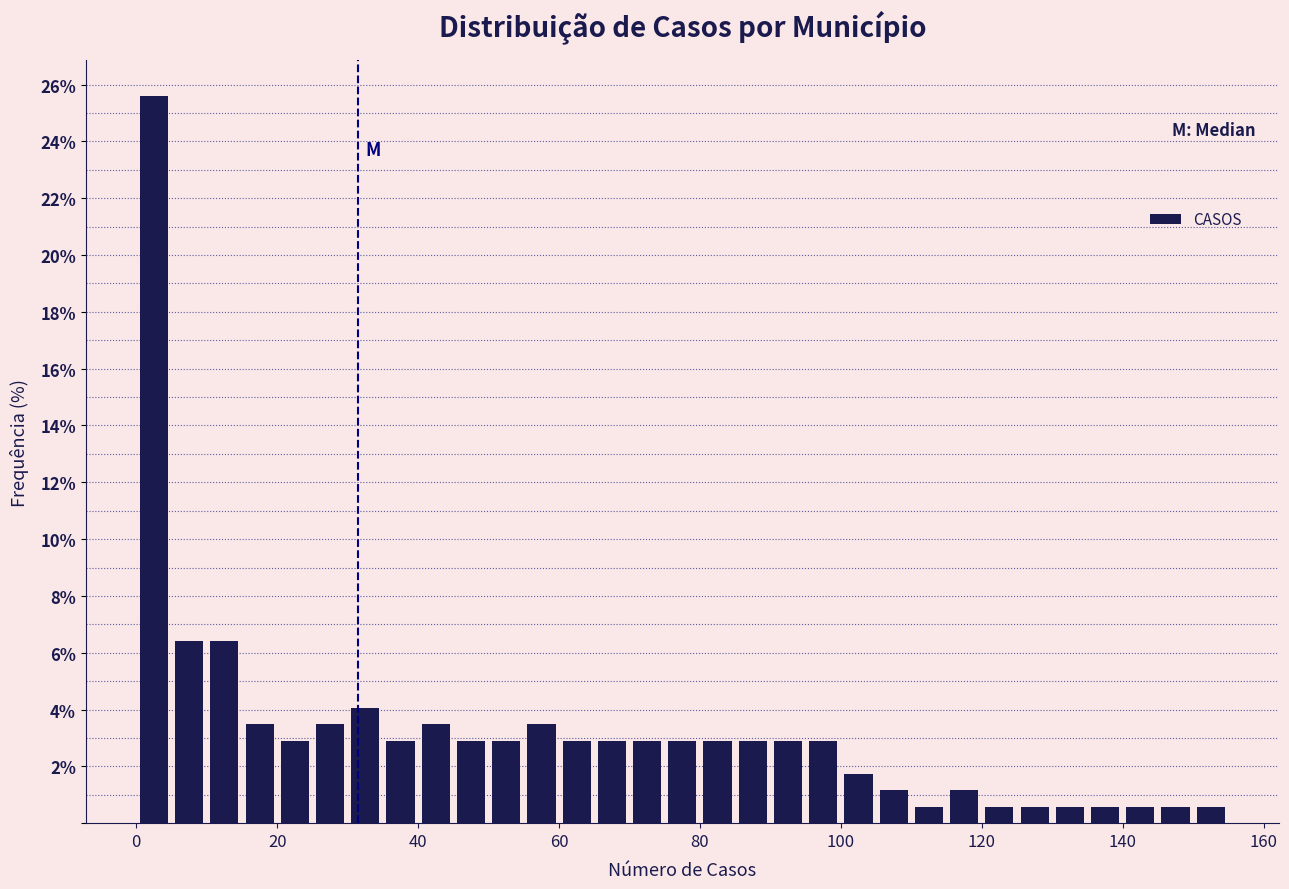

Around what value on the x-axis is the tallest bar? Give the approximate position of its centre, as read against the axis.

2